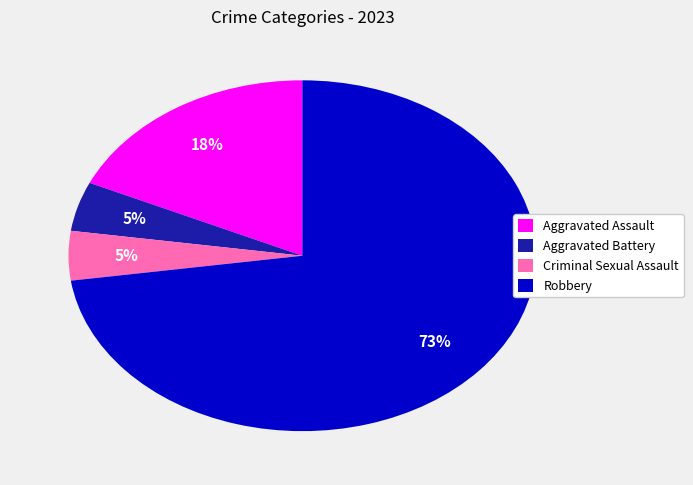

Is the sum of Robbery and Aggravated Battery greater than half?

Yes